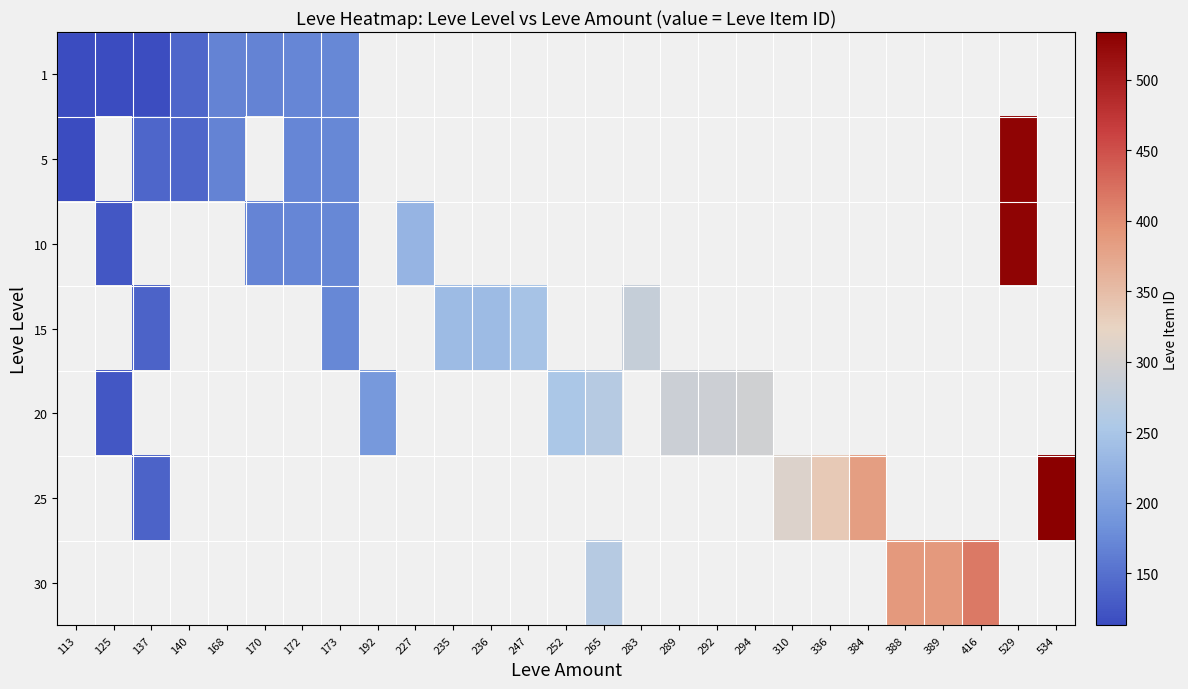

Count the number of categories in the chart.

27